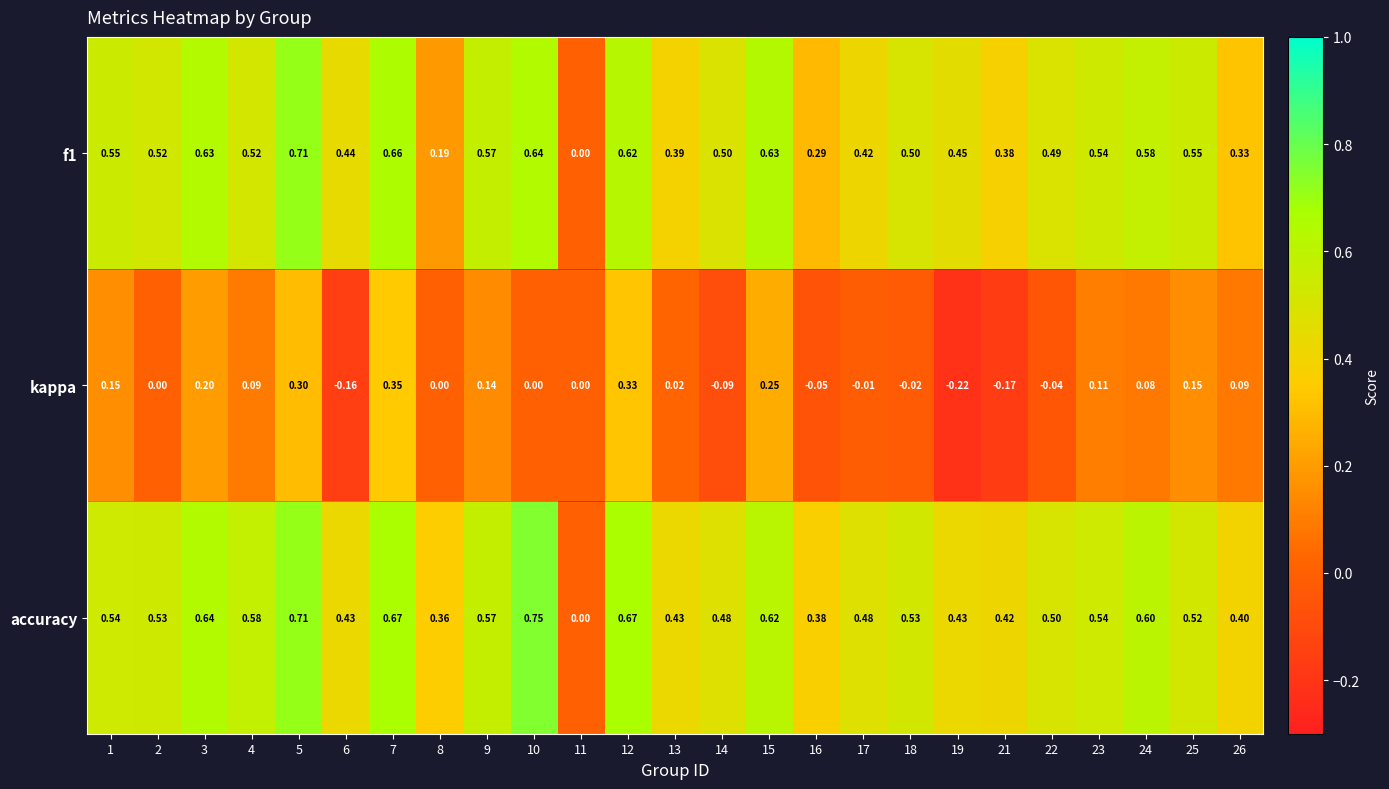

How many values in accuracy are above zero?

24